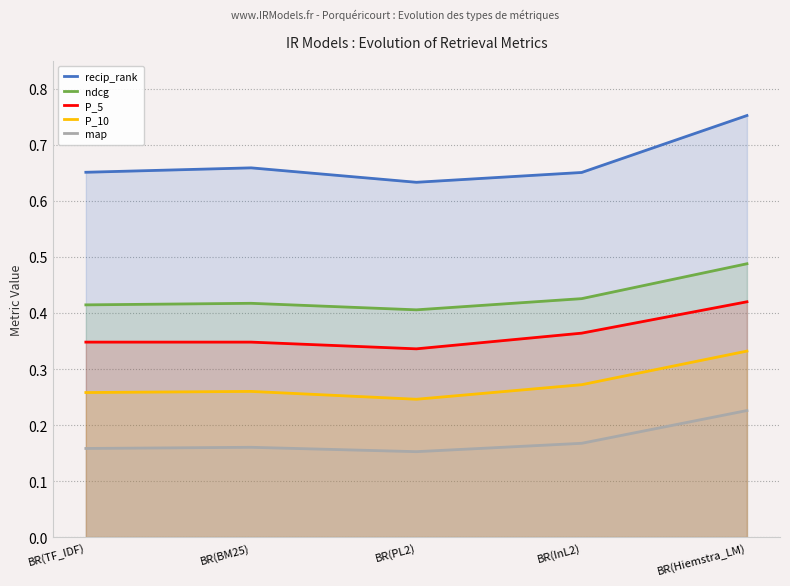

Reading left to right, extract all data points from this chart.

recip_rank: 0.7	0.7	0.6	0.7	0.8
ndcg: 0.4	0.4	0.4	0.4	0.5
P_5: 0.3	0.3	0.3	0.4	0.4
P_10: 0.3	0.3	0.2	0.3	0.3
map: 0.2	0.2	0.2	0.2	0.2